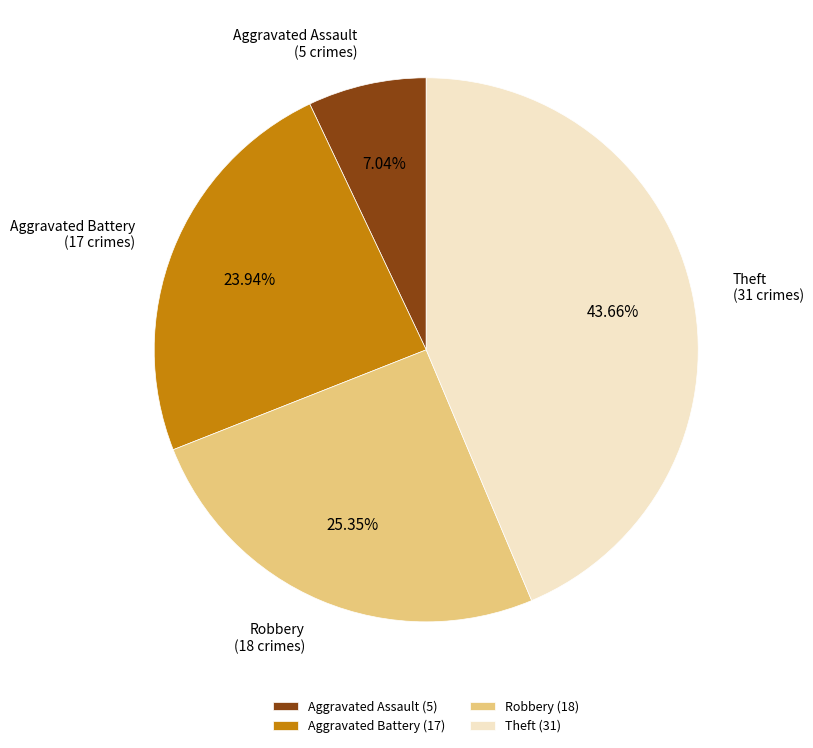

Which category has the smallest portion of the pie?

Aggravated Assault